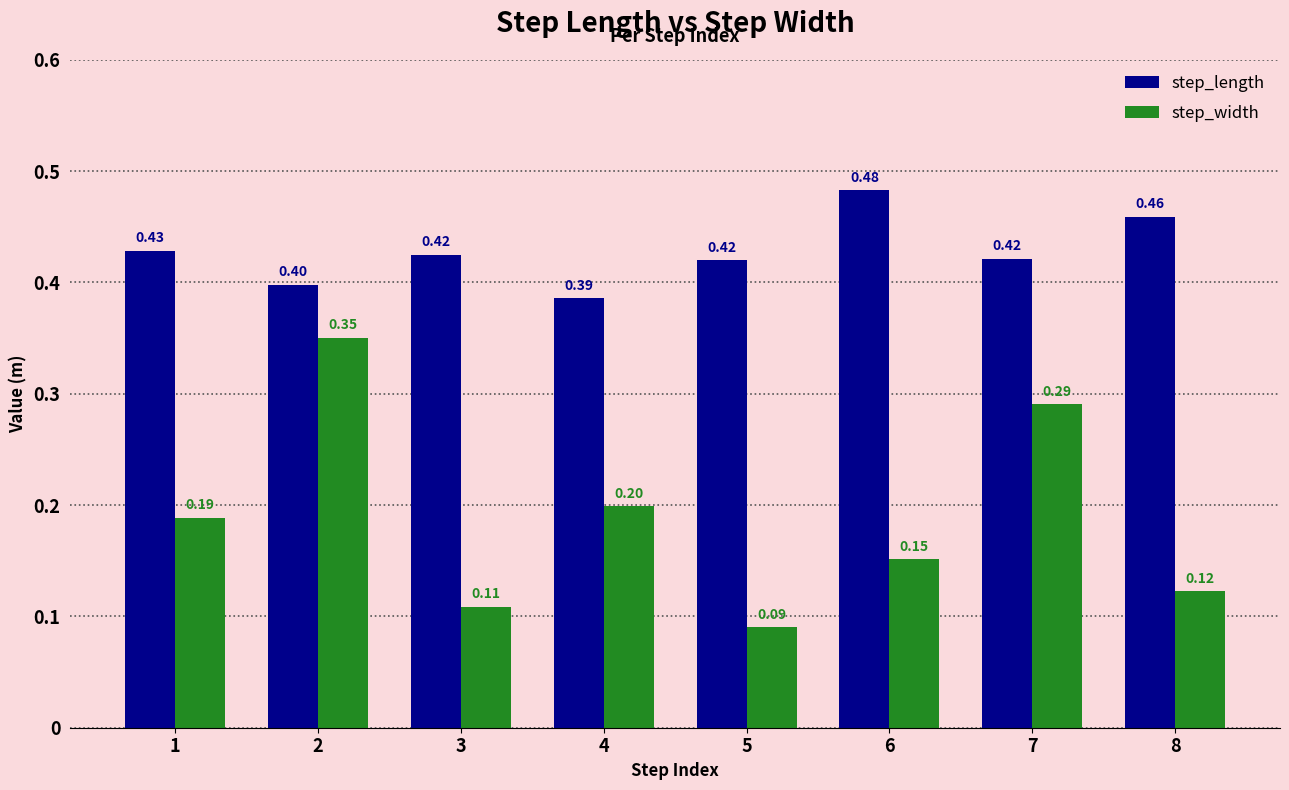

What is the sum of all step_length values?

3.4